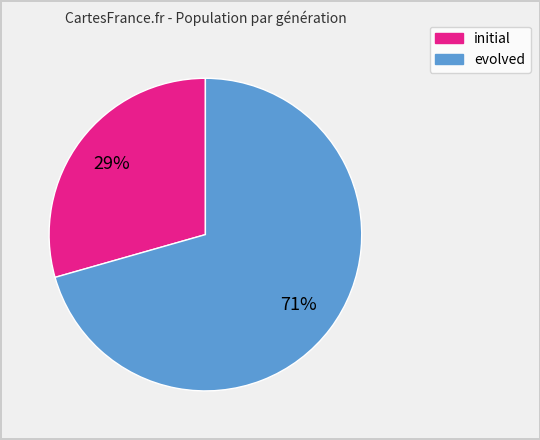

Is there a majority slice in this chart?

Yes